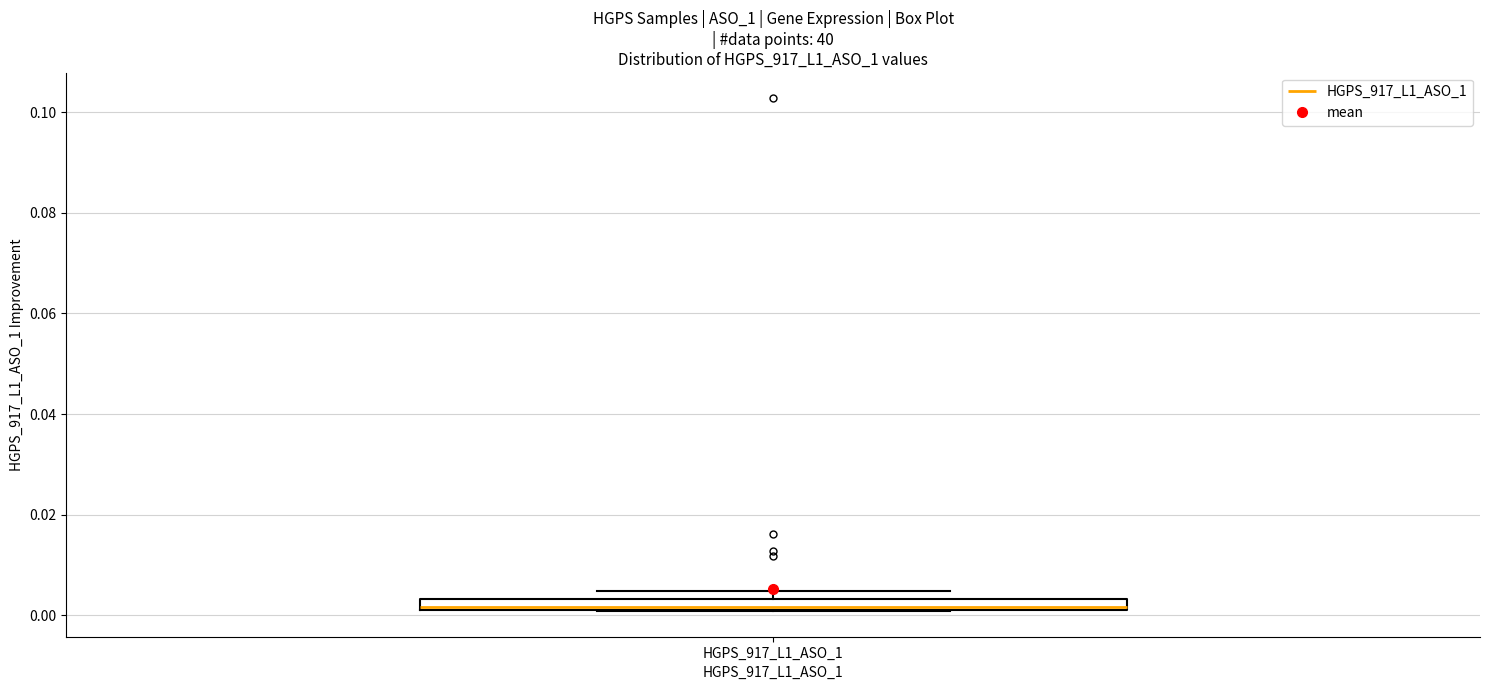

Where is the upper edge of the box for HGPS_917_L1_ASO_1 on the y-axis? The values are not printed on the chart, so give them approximately, as read against the axis.

0.004